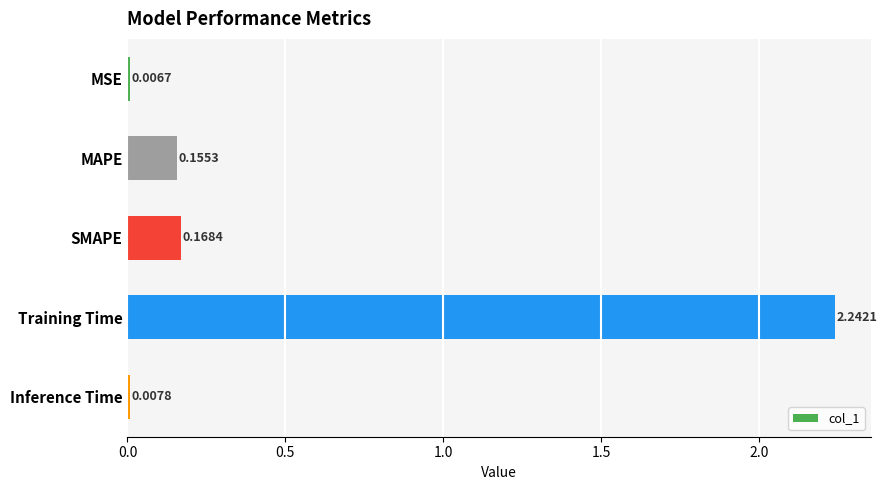

Which category has the highest value across all series?

Training Time